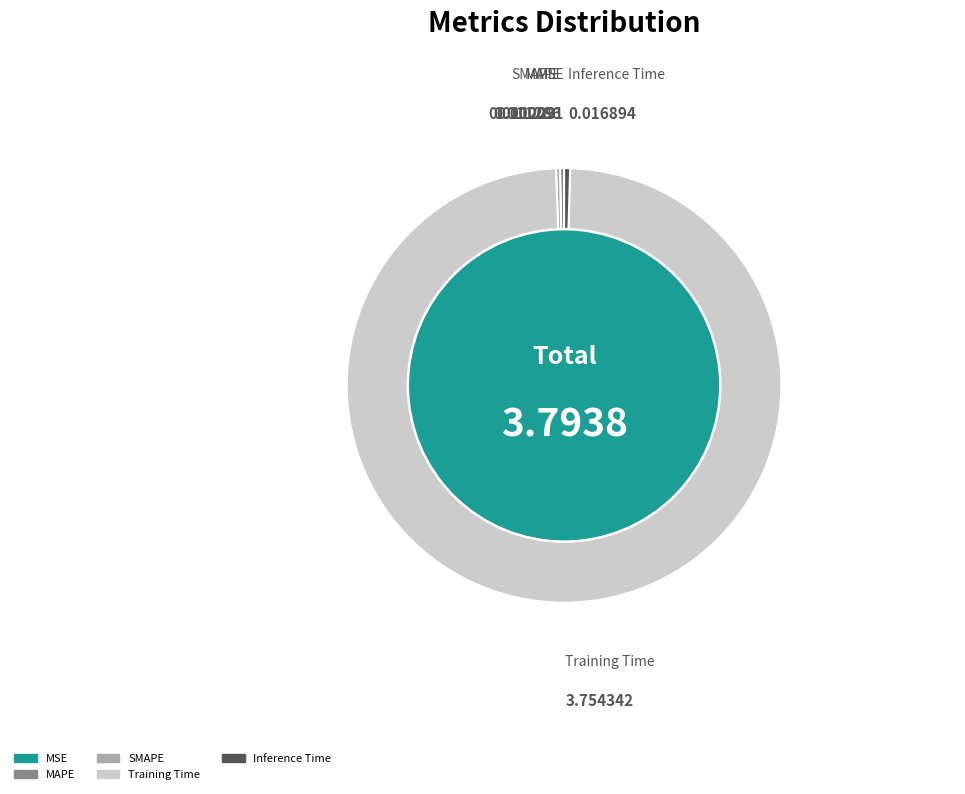

Which category has the biggest portion of the pie?

Training Time